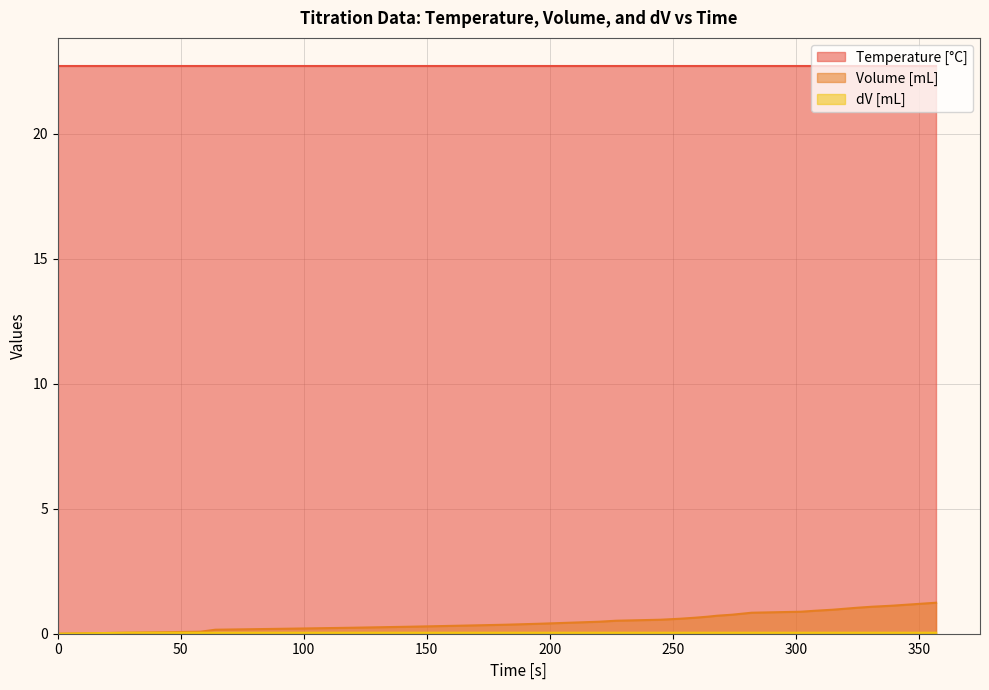

How many data points in Volume [mL] are above 0?

31